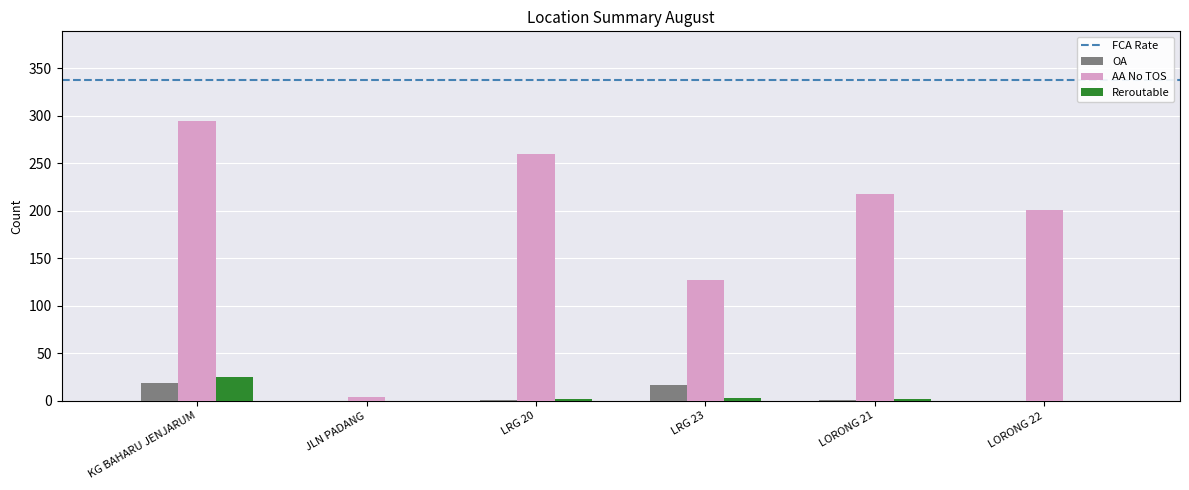

What is the greatest value displayed?

294